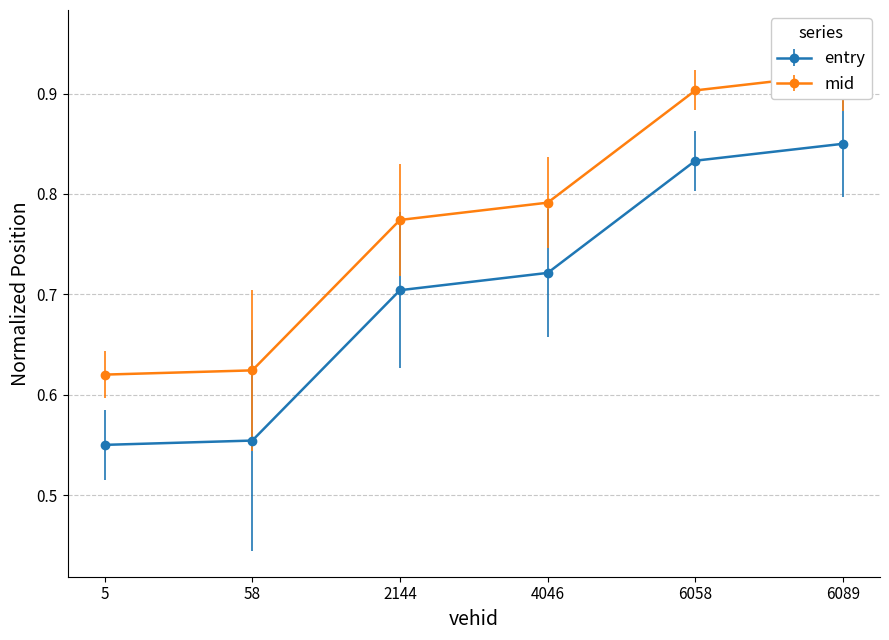

What is the maximum value shown in the chart?

0.9